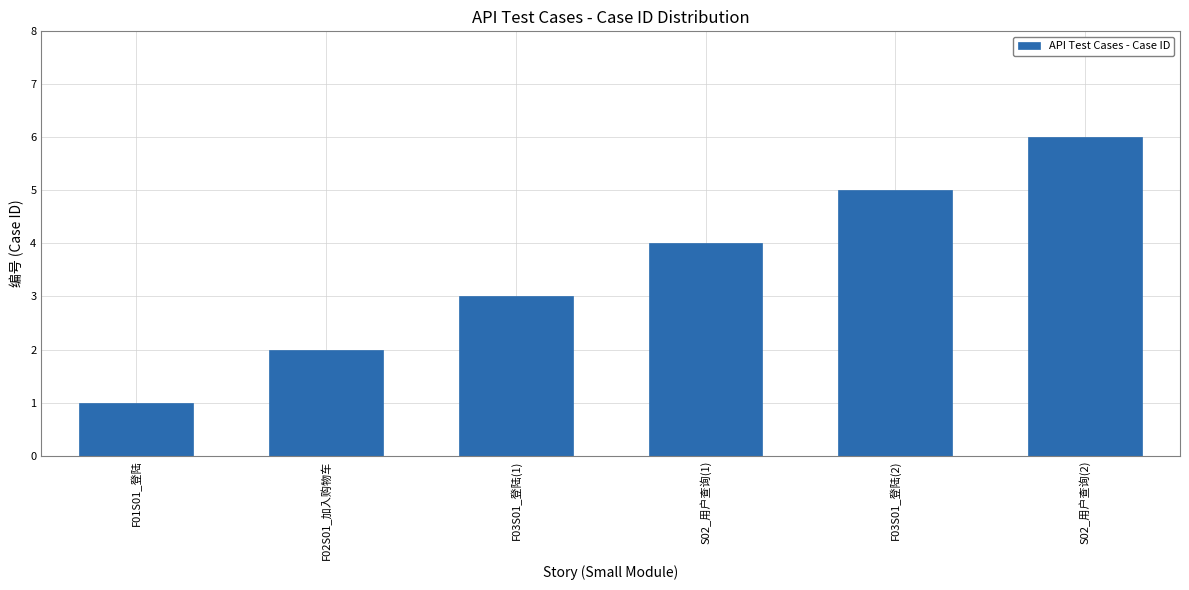

True or false: the data shows 1 at F02S01_加入购物车.

False